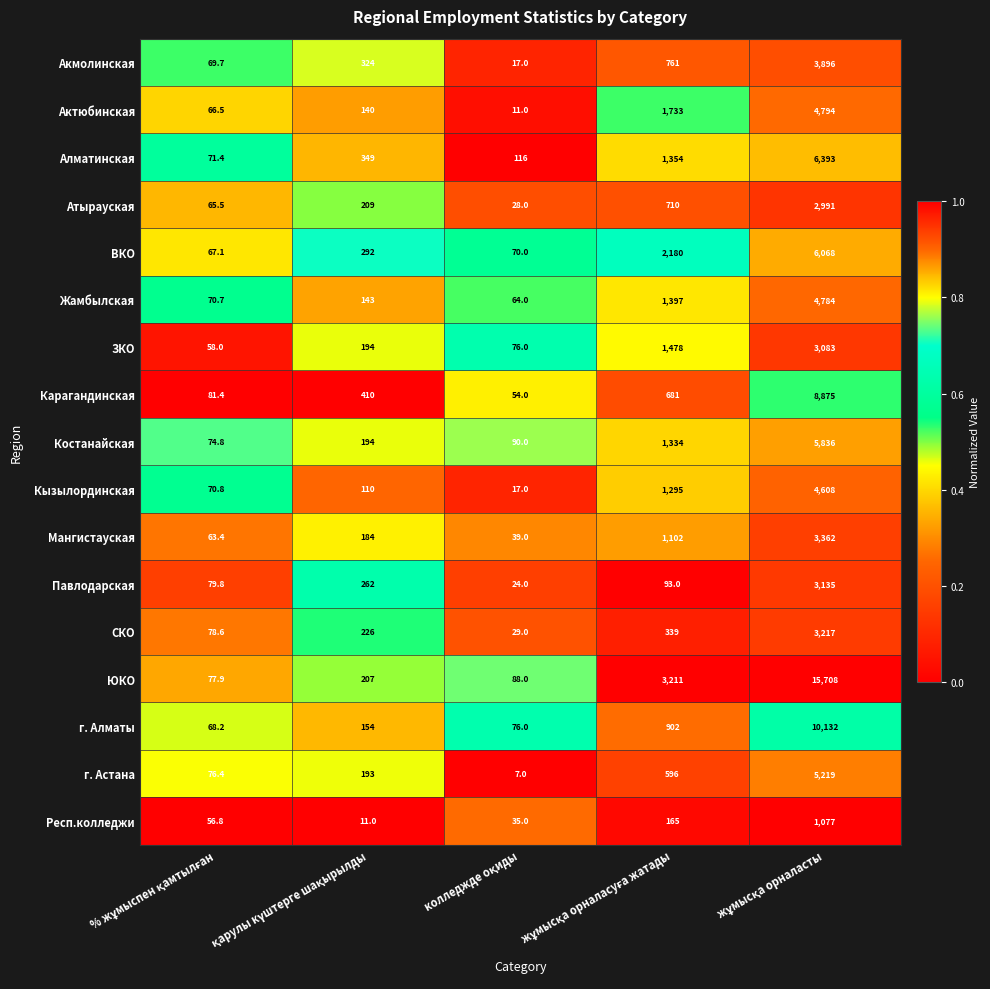

Which series has the widest spread of values?

ЮКО